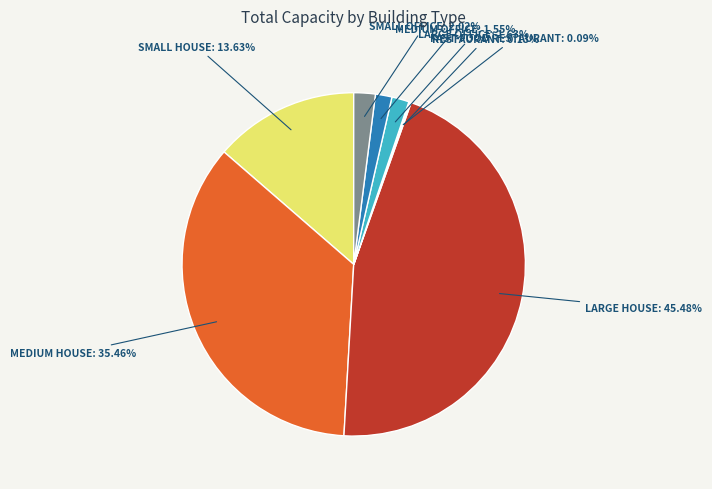

Is there a majority slice in this chart?

No